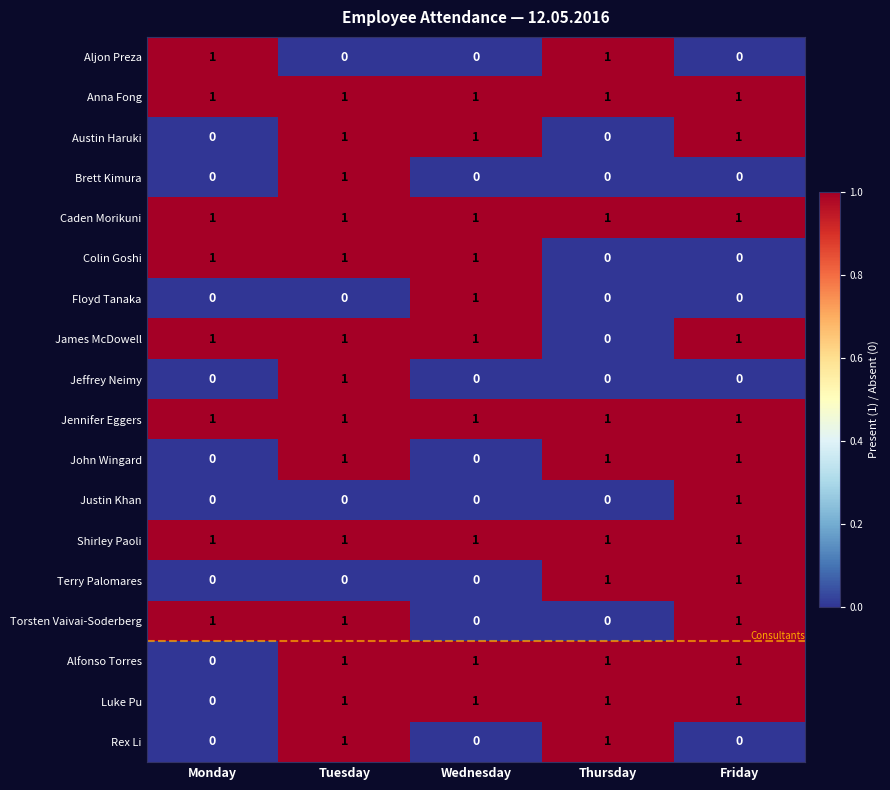

At which category is the sum across all series the highest?

Tuesday